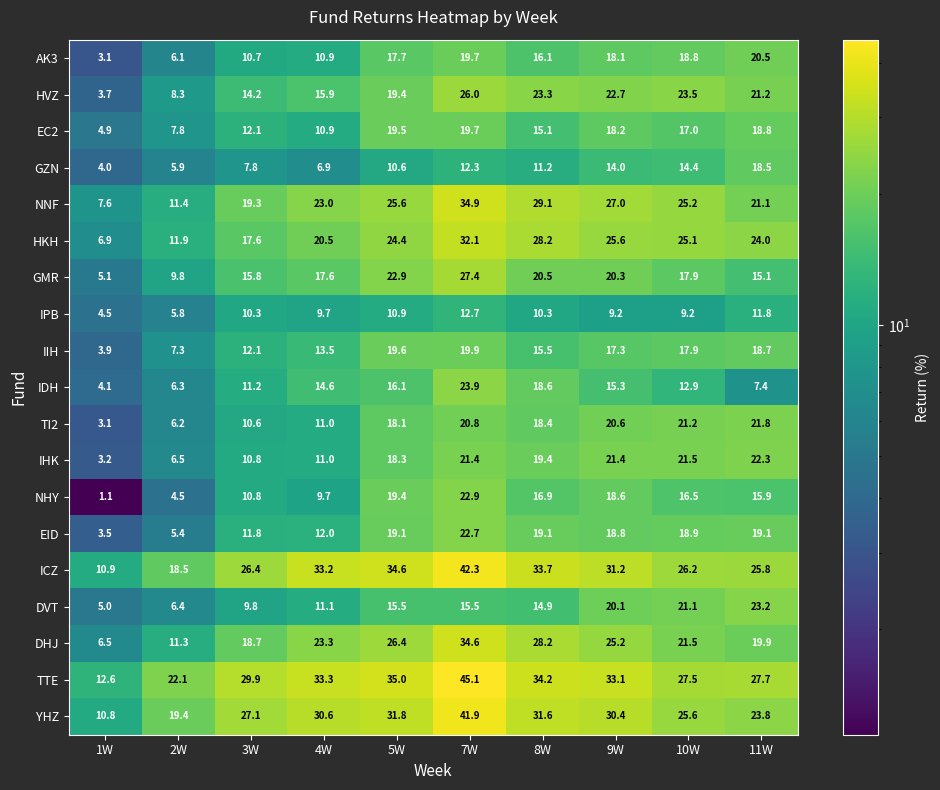

At which category is the sum across all series the highest?

7W